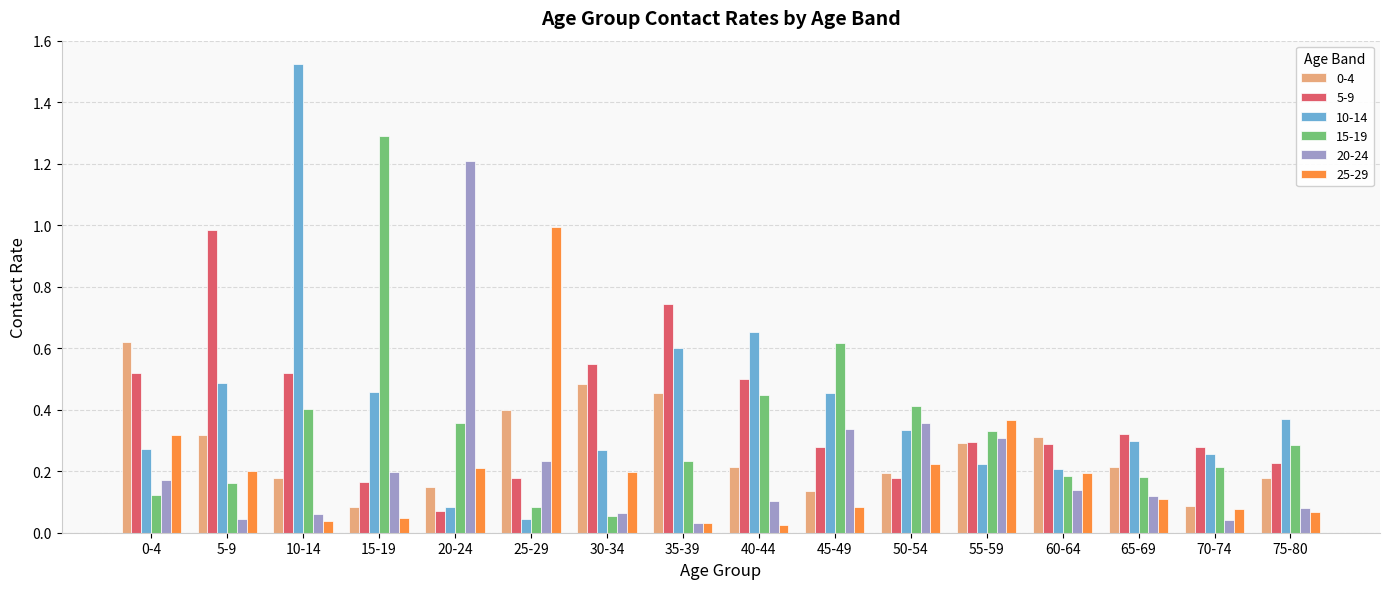

How many groups of bars are there?

16